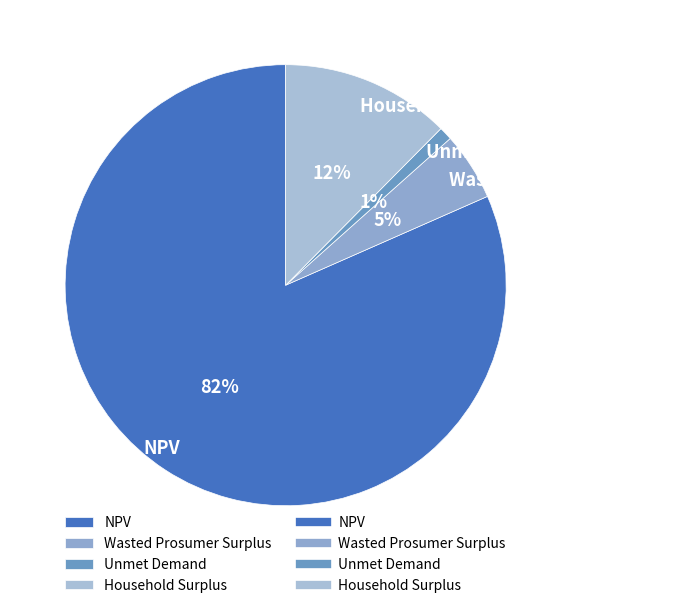

To the nearest percent, what percentage of the pie is Unmet Demand?

1%